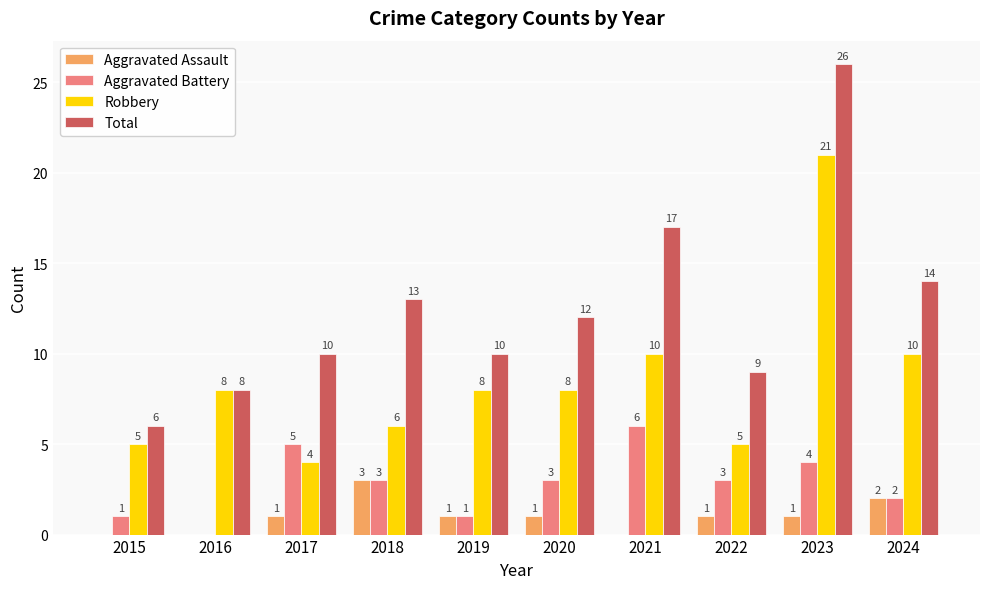

The value of Total at 2024 is 14. True or false?

True